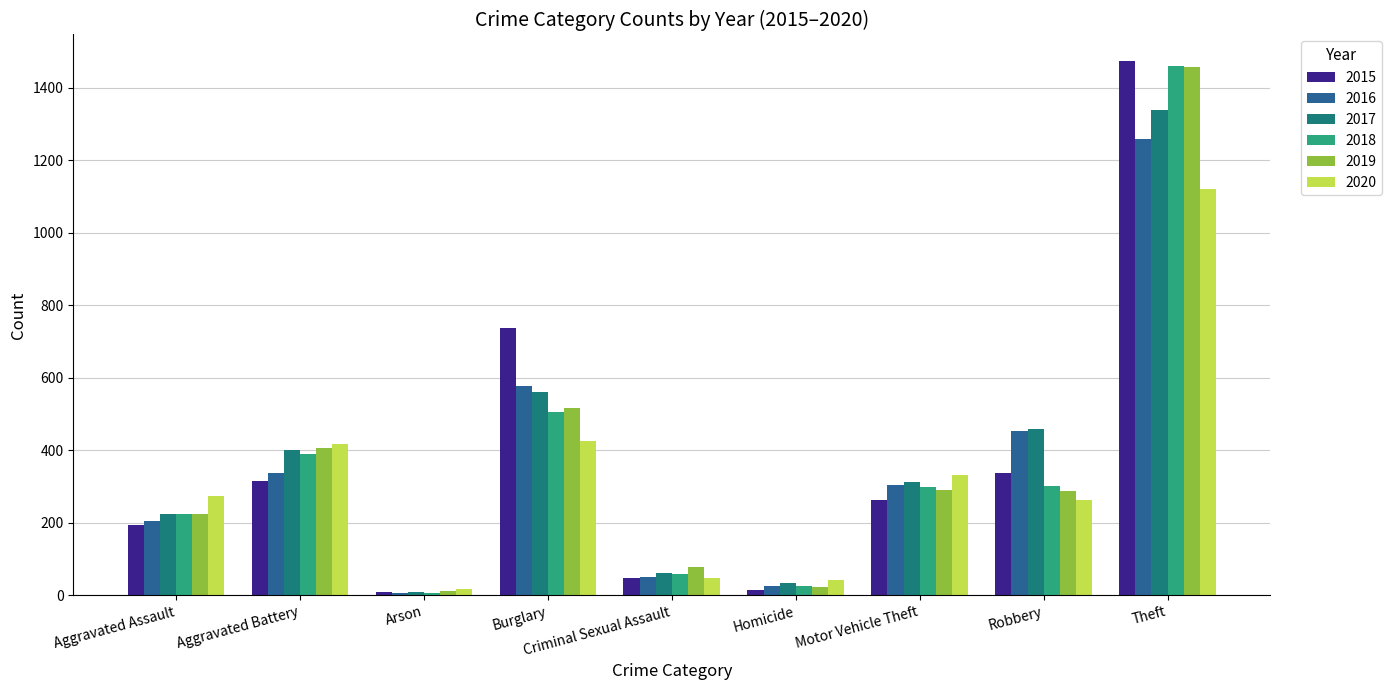

What is the smallest value displayed?

7